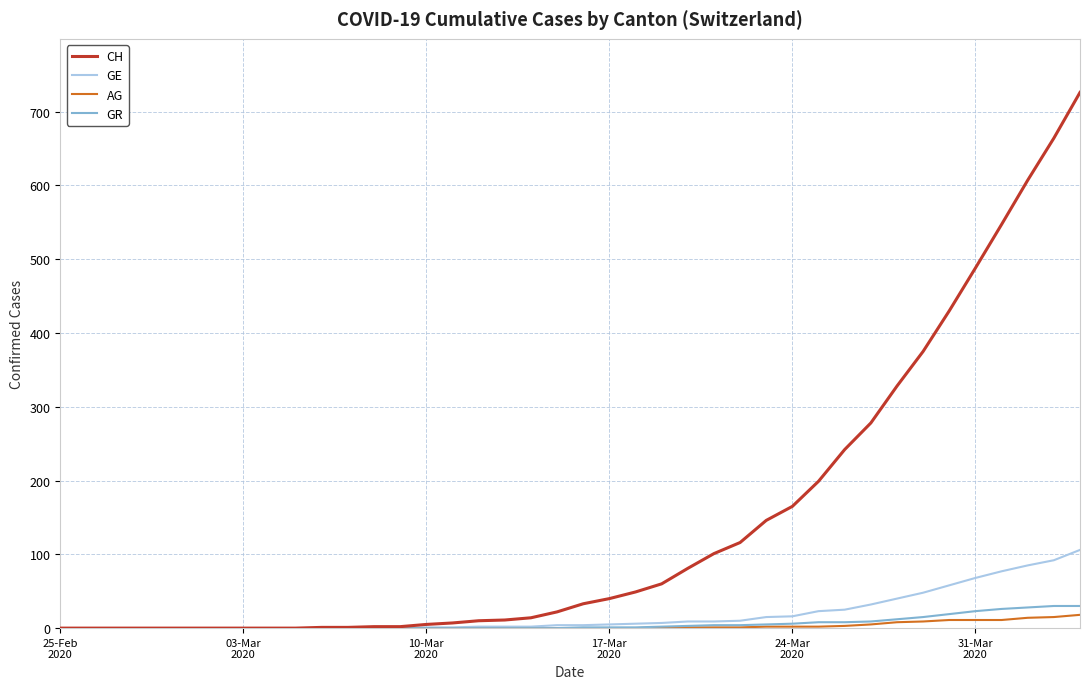

What is the maximum value shown in the chart?

726